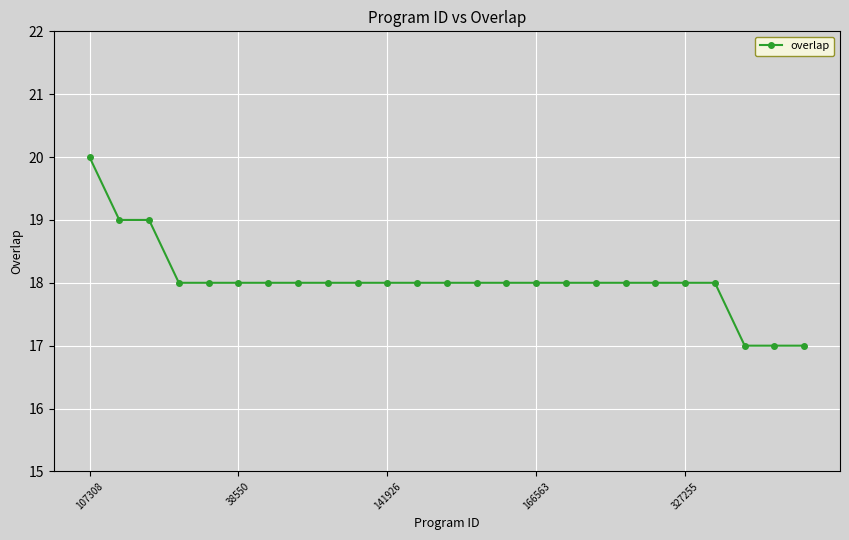

How many categories are shown in the chart?

25